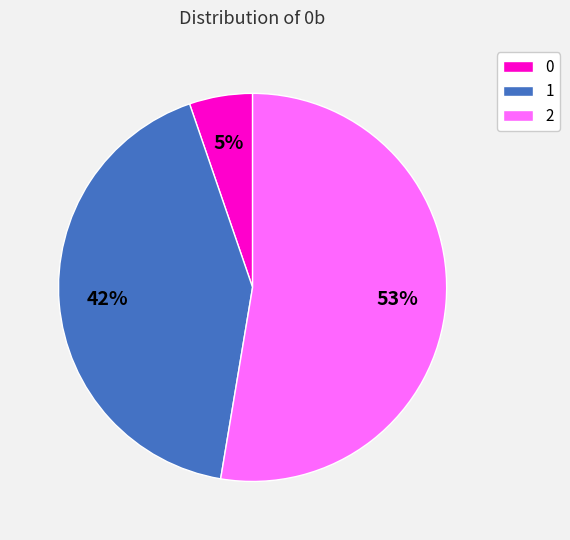

To the nearest percent, what portion does 0 represent?

5%